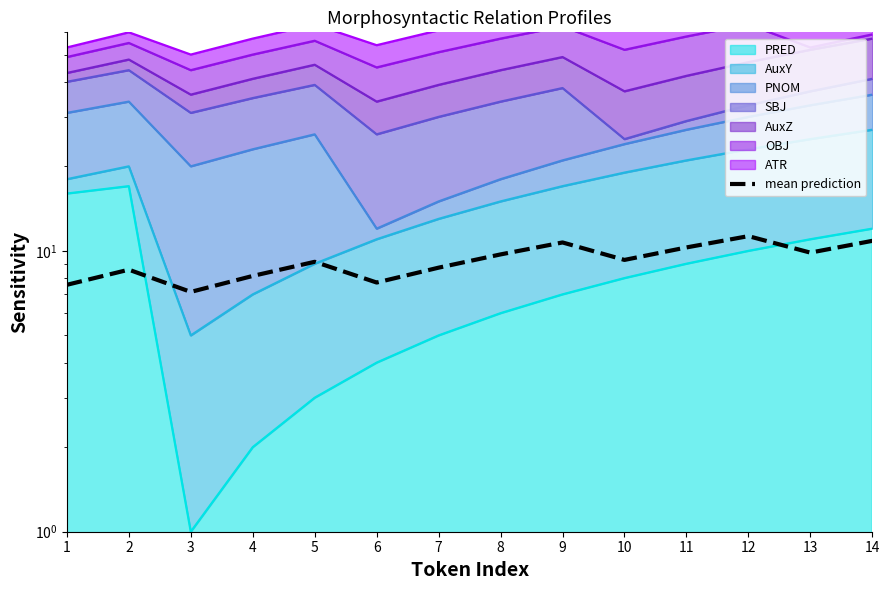

Rank the categories by value from highest to lowest.

12, 14, 9, 11, 13, 8, 10, 5, 7, 2, 4, 6, 1, 3